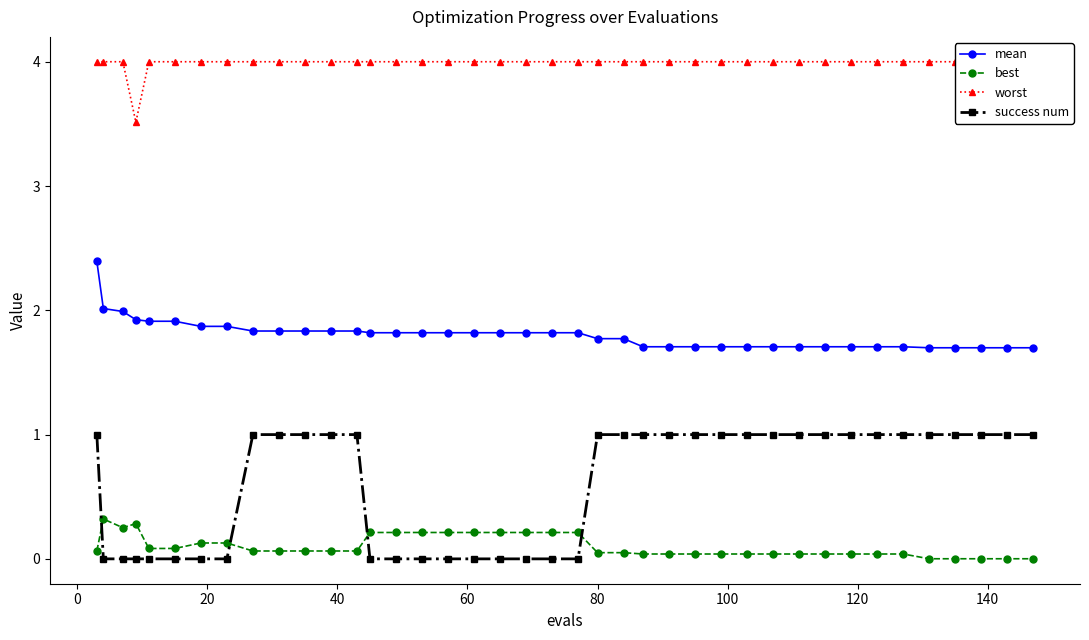

What is the maximum value for mean?

2.4